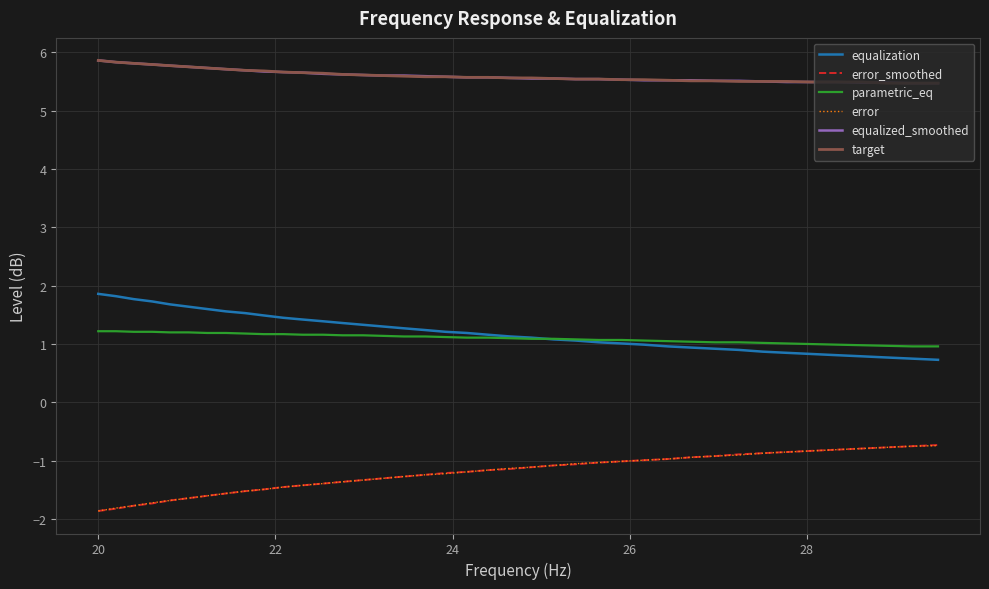

What is the minimum value shown in the chart?

-1.9